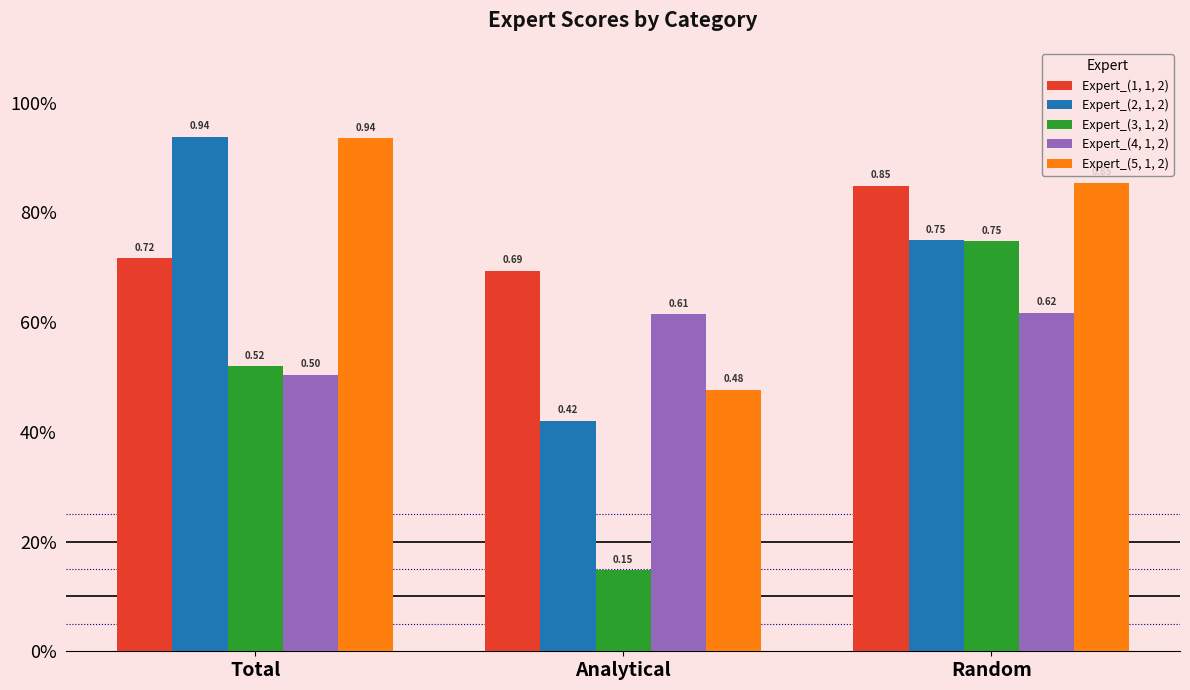

What is the difference between the Expert_(2, 1, 2) values at Analytical and Random?

0.3